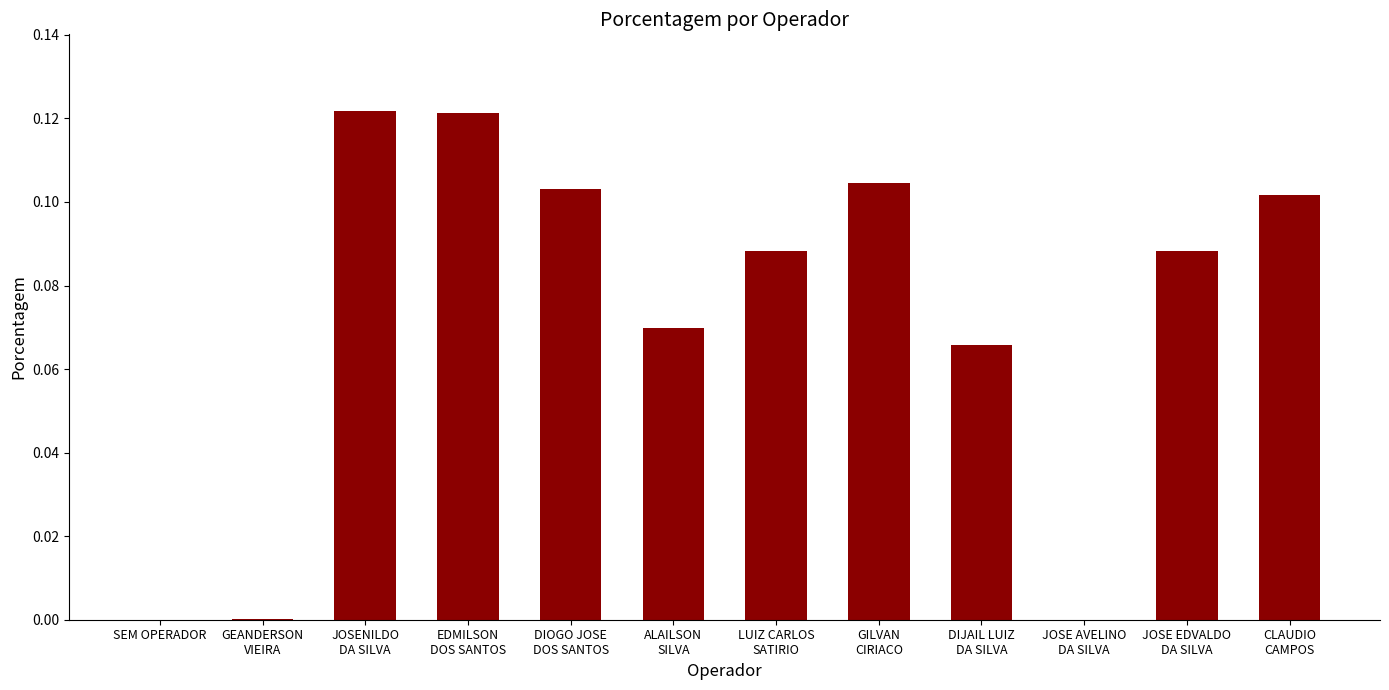

How many categories are shown in the chart?

12